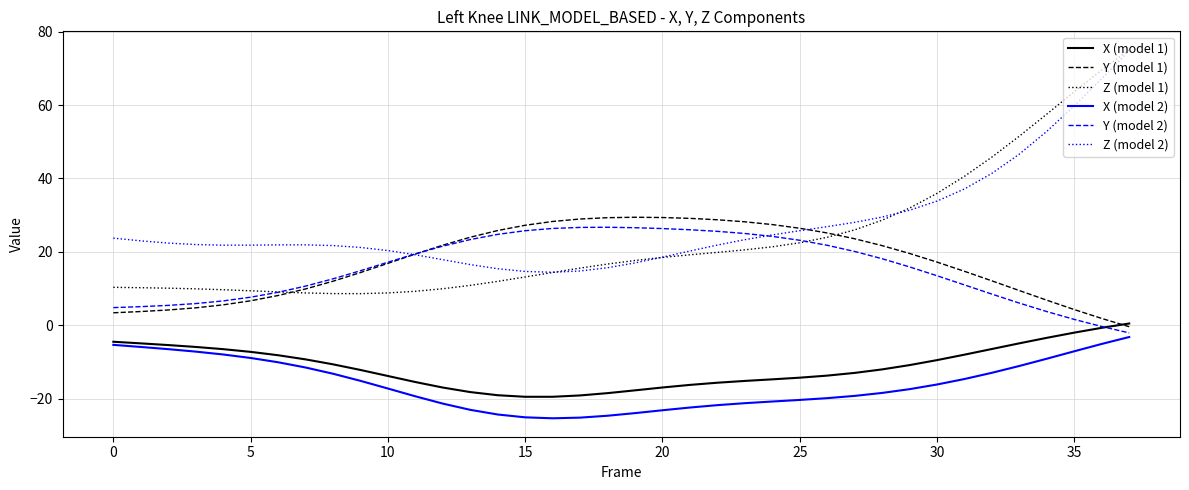

What is the greatest value displayed?

75.0